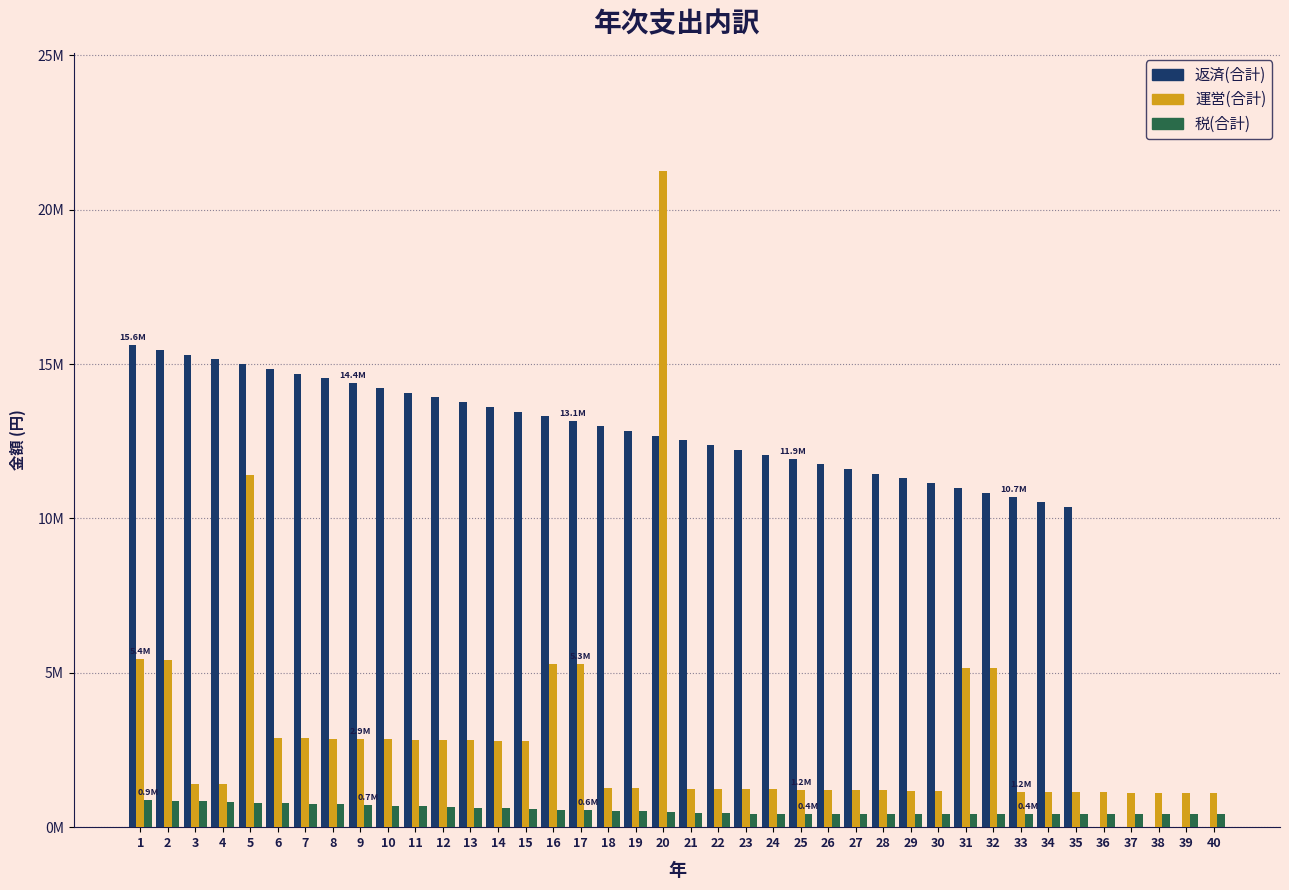

What are all the series names shown in the legend?

返済(合計), 運営(合計), 税(合計)